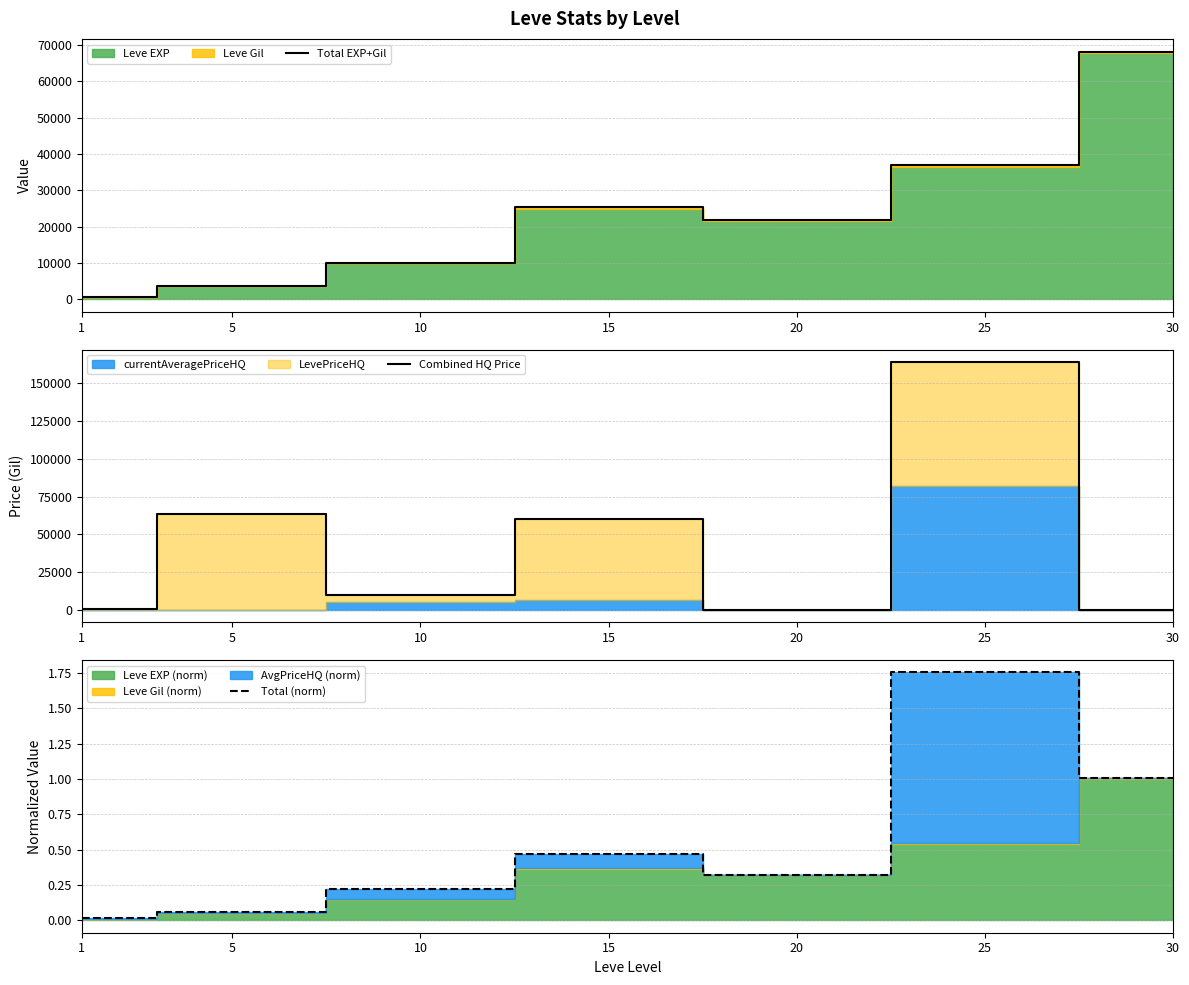

Which series changed the most between 5 and 30?

Total EXP+Gil